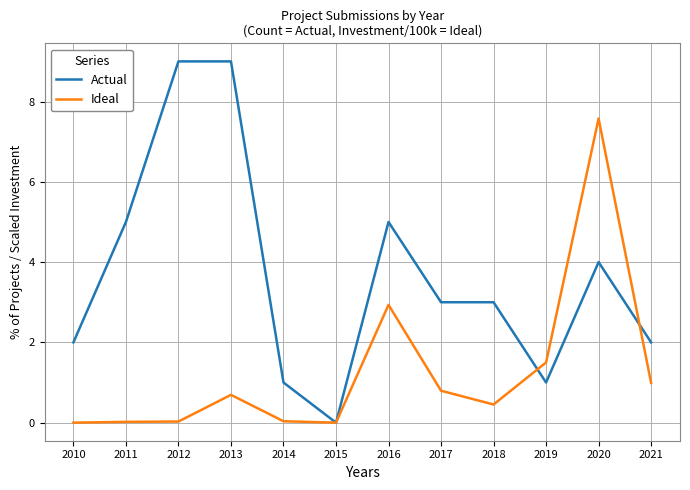

List the series in order of their peak value, lowest first.

Ideal, Actual